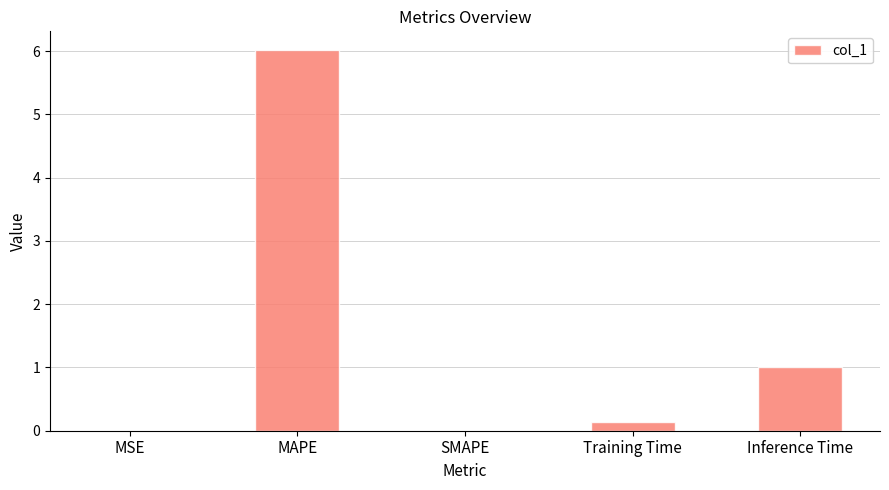

True or false: the data shows 3.8 at SMAPE.

False